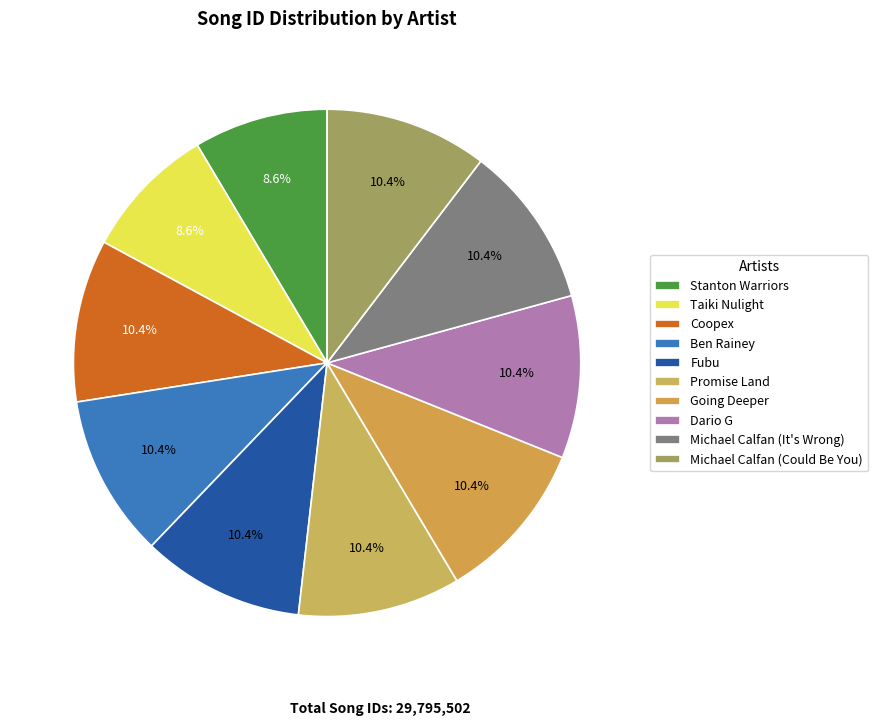

Count the number of slices in the pie.

10